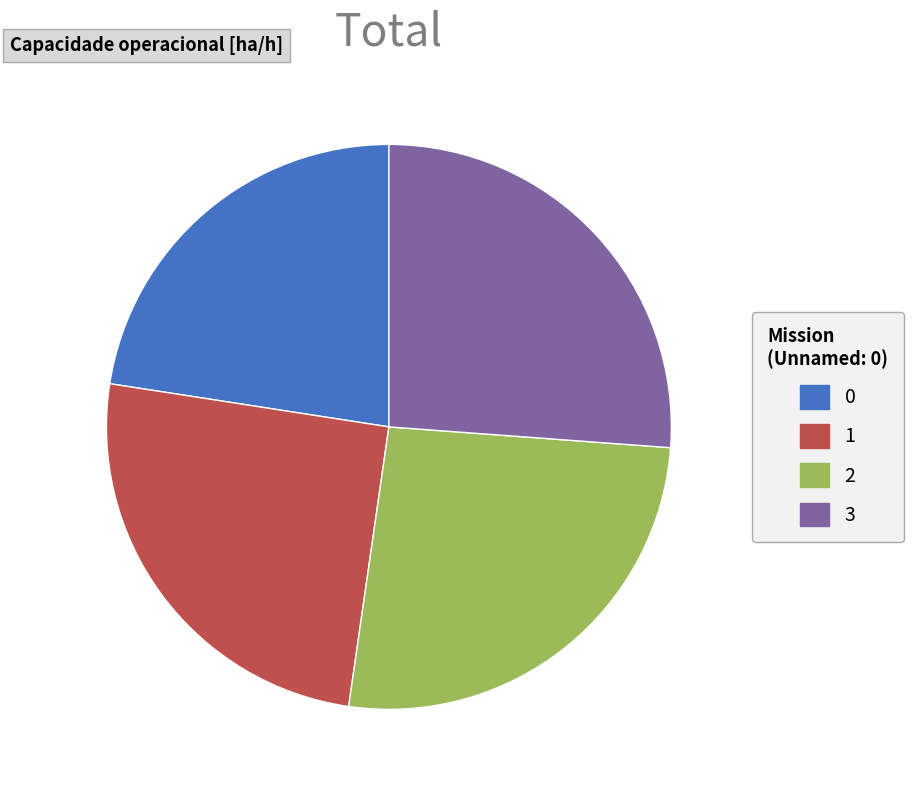

Count the number of slices in the pie.

4